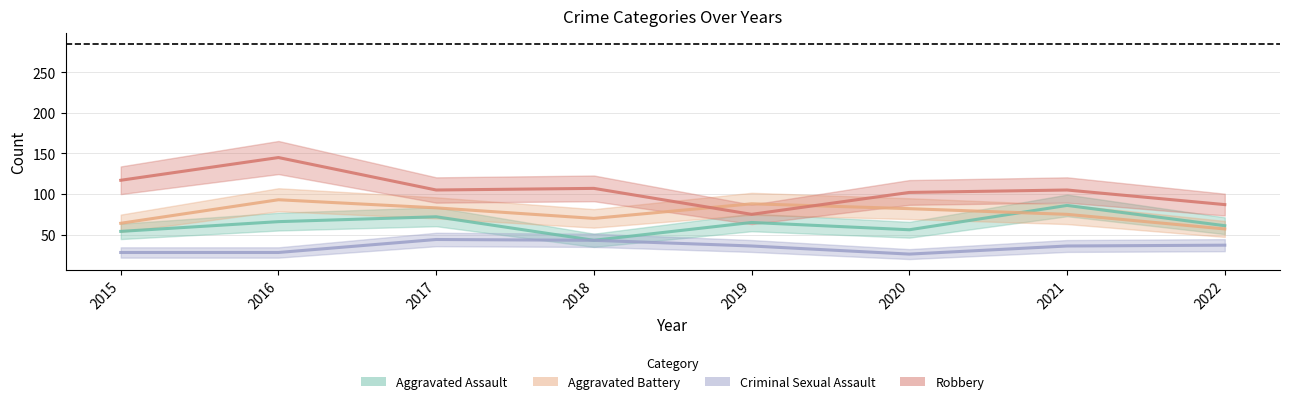

Which series has the largest total across all categories?

Robbery